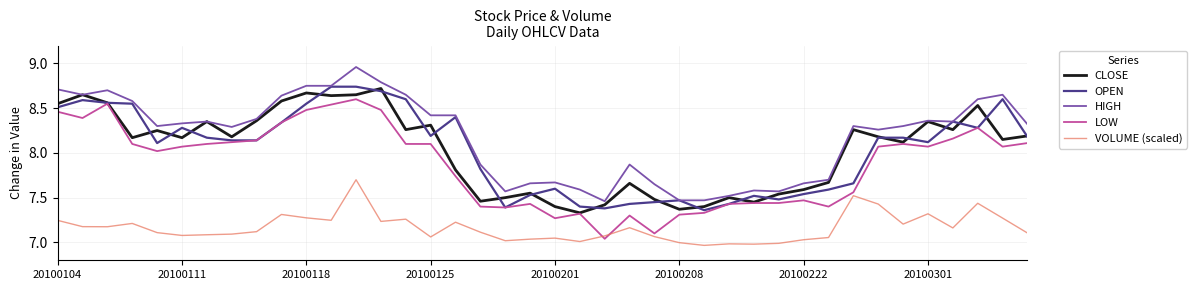

Which series has the largest total across all categories?

HIGH